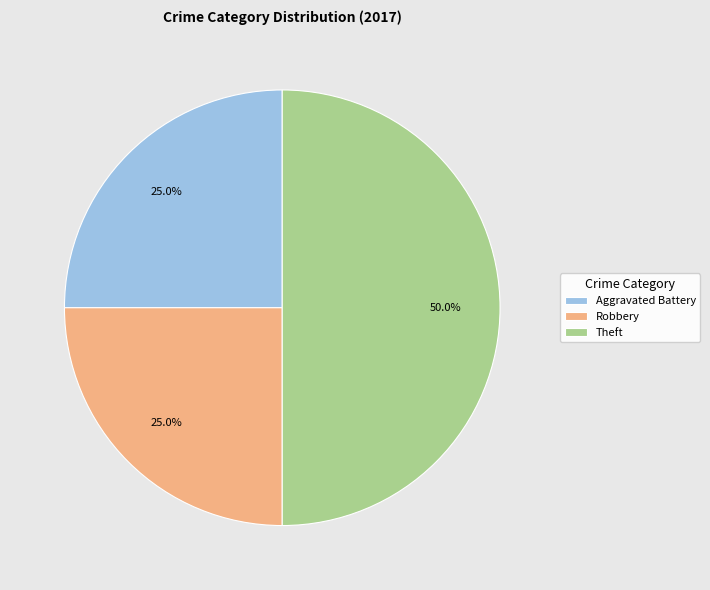

How many slices are in this pie chart?

3